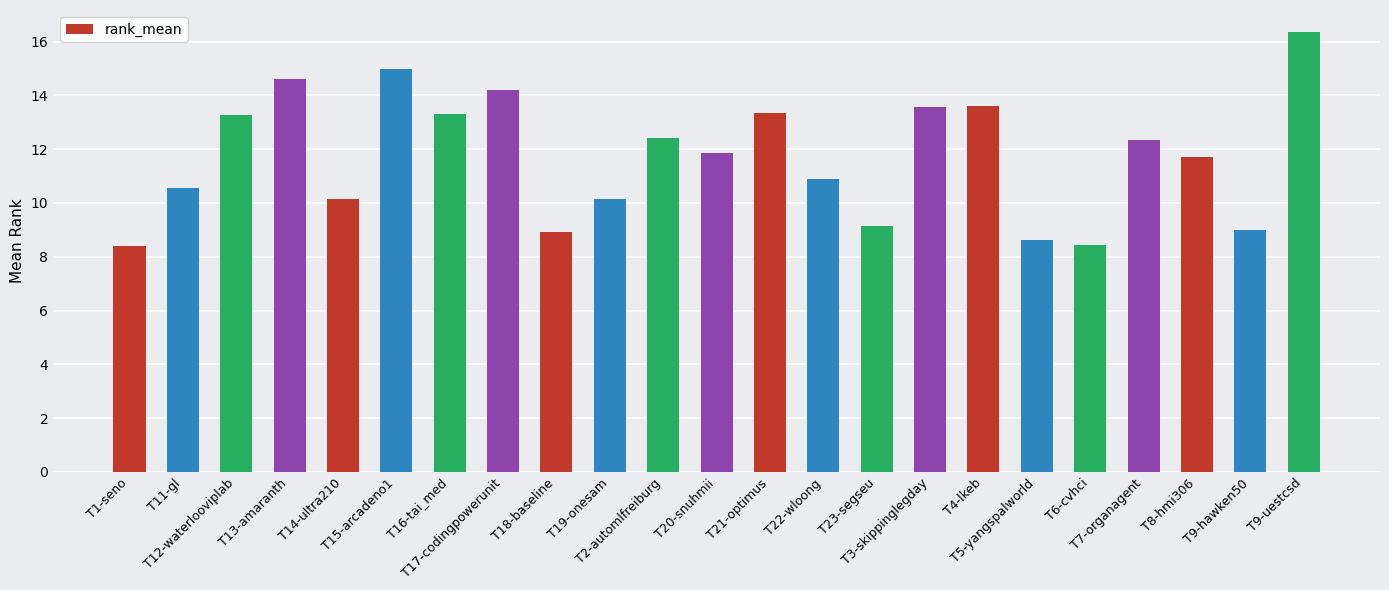

What is the maximum value shown in the chart?

16.4